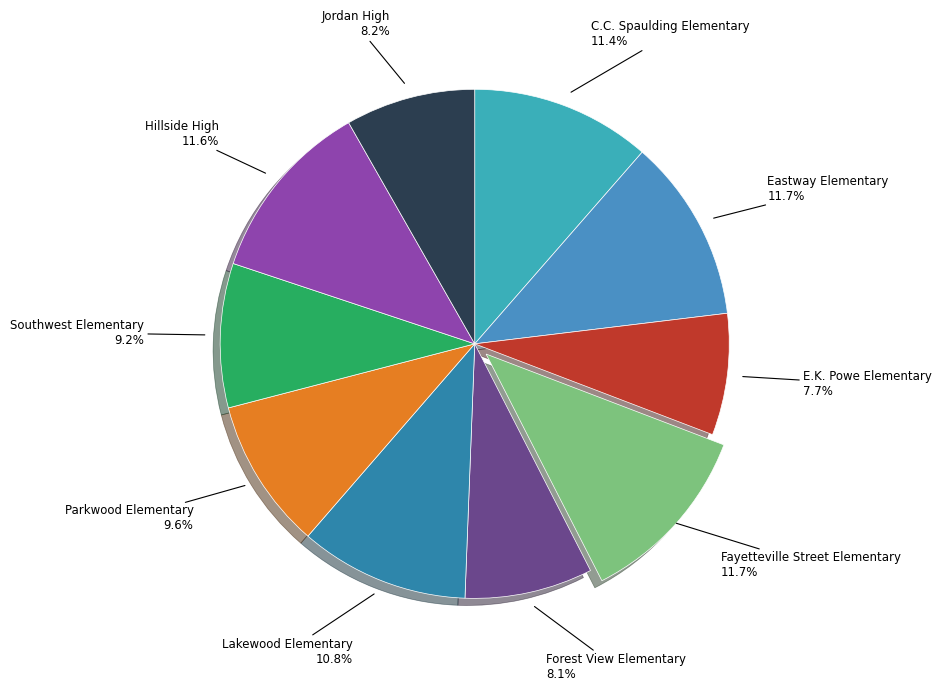

What percentage is the Fayetteville Street Elementary slice, to the nearest percent?

12%